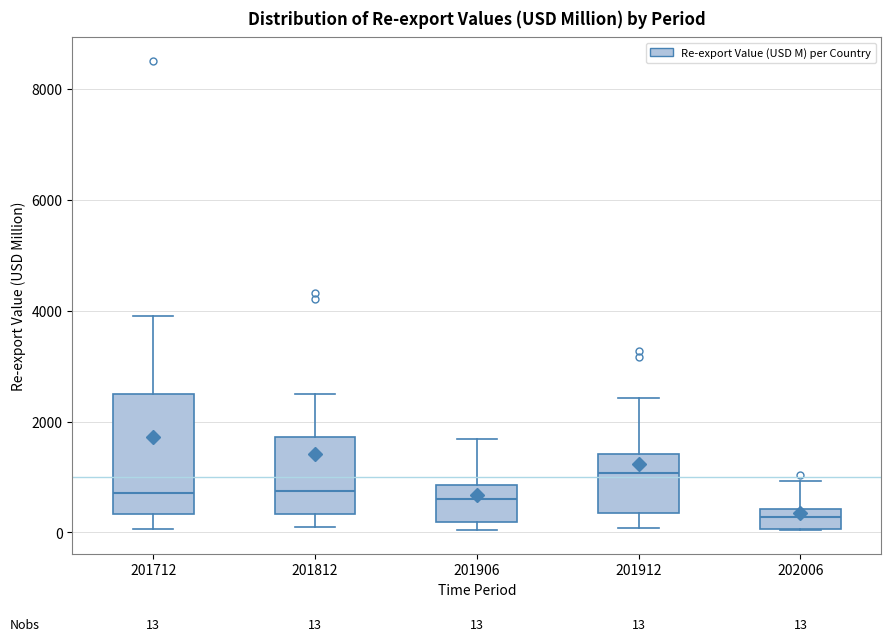

Which box has the highest median line?

201912